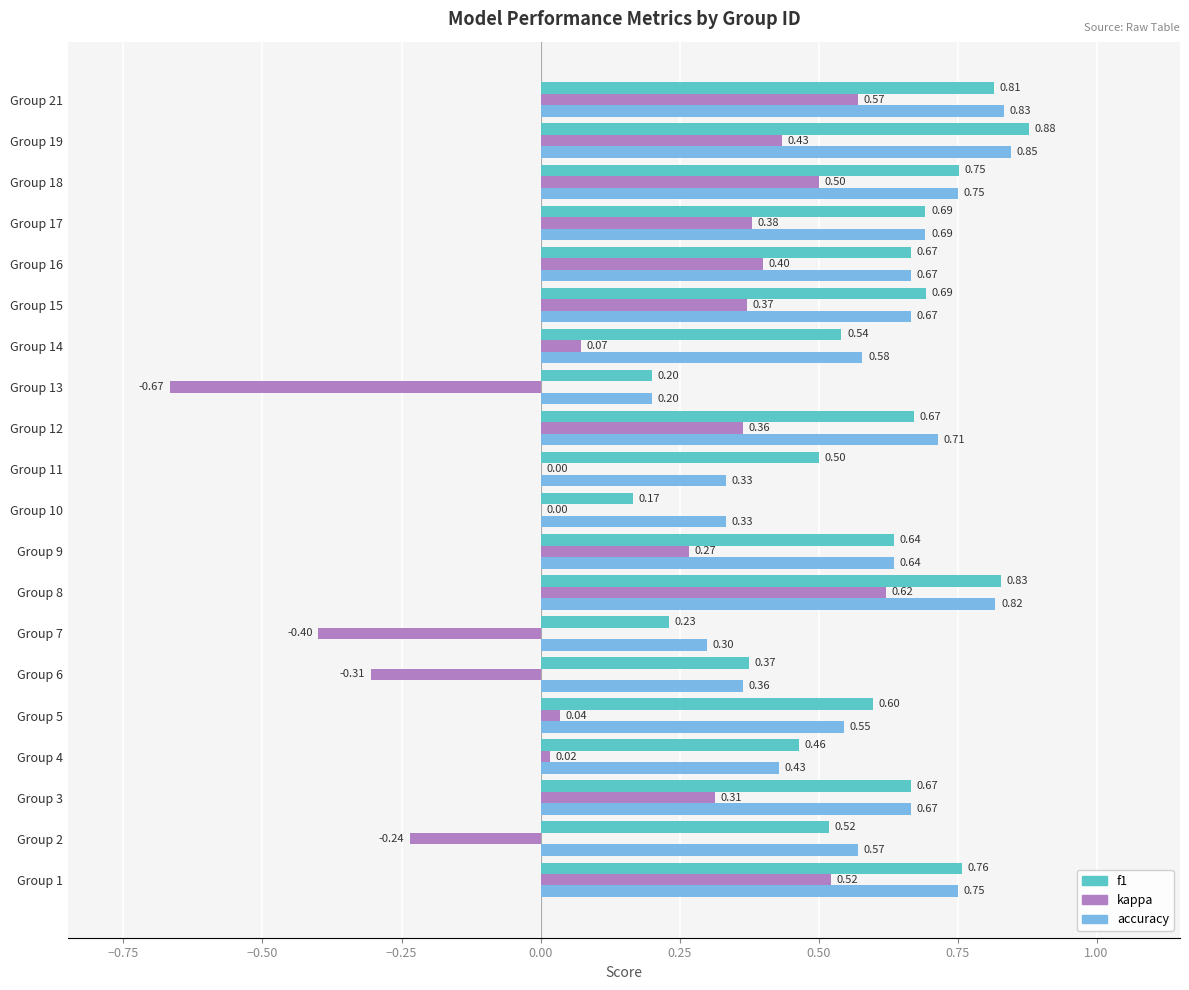

At which category is the sum across all series the highest?

Group 8